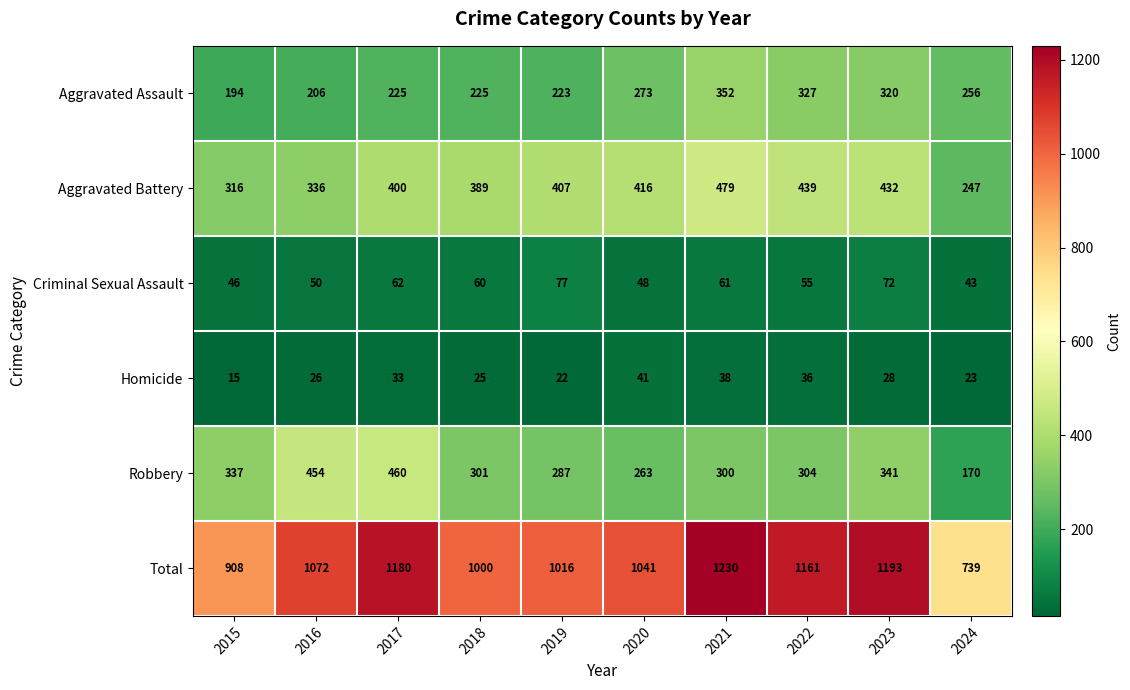

At how many categories does at least one series exceed 766?

9